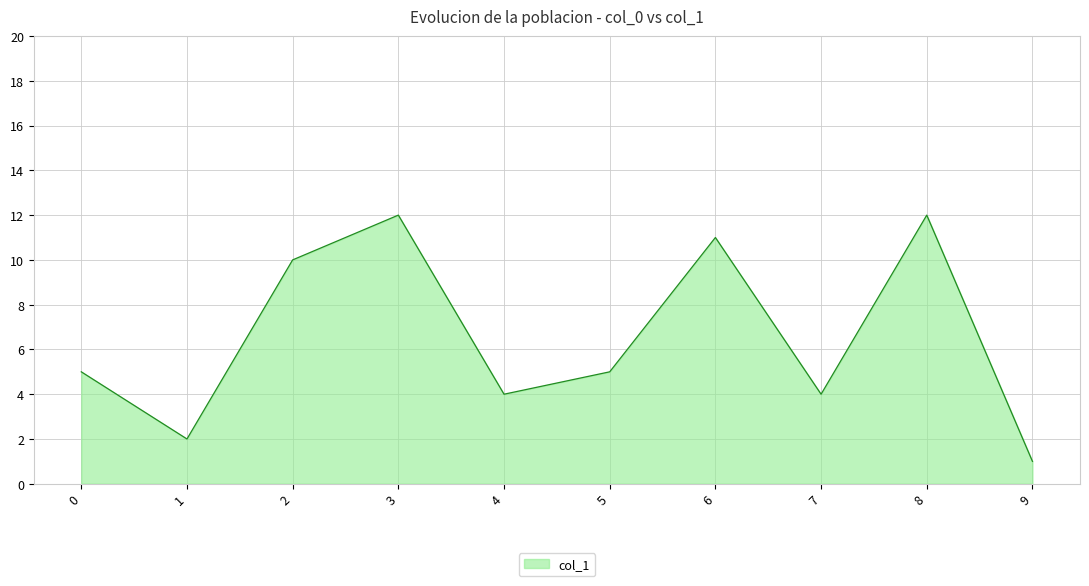

Which label corresponds to the smallest value in the chart?

9